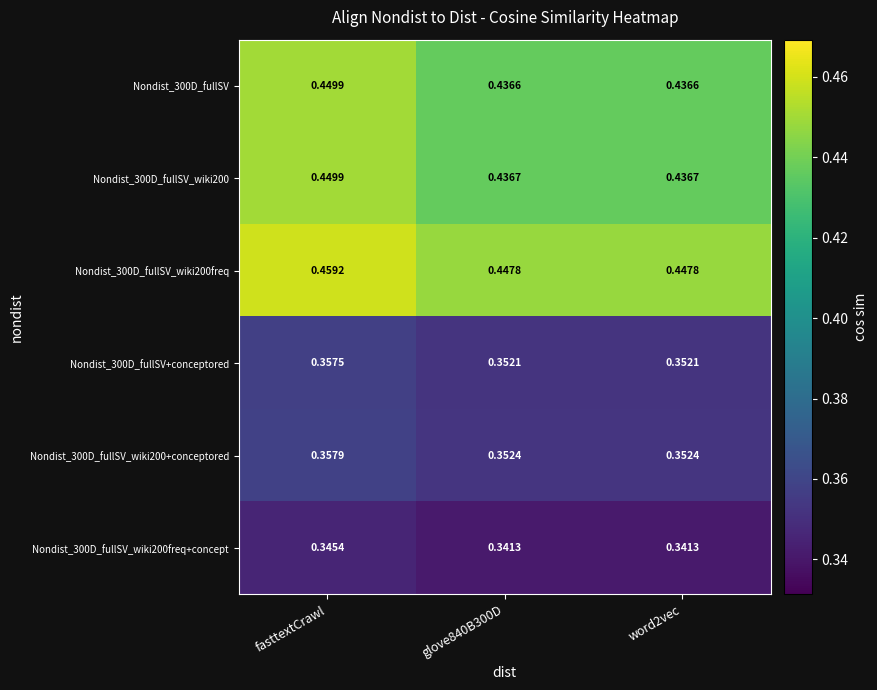

Which category has the highest value in the Nondist_300D_fullSV series?

fasttextCrawl